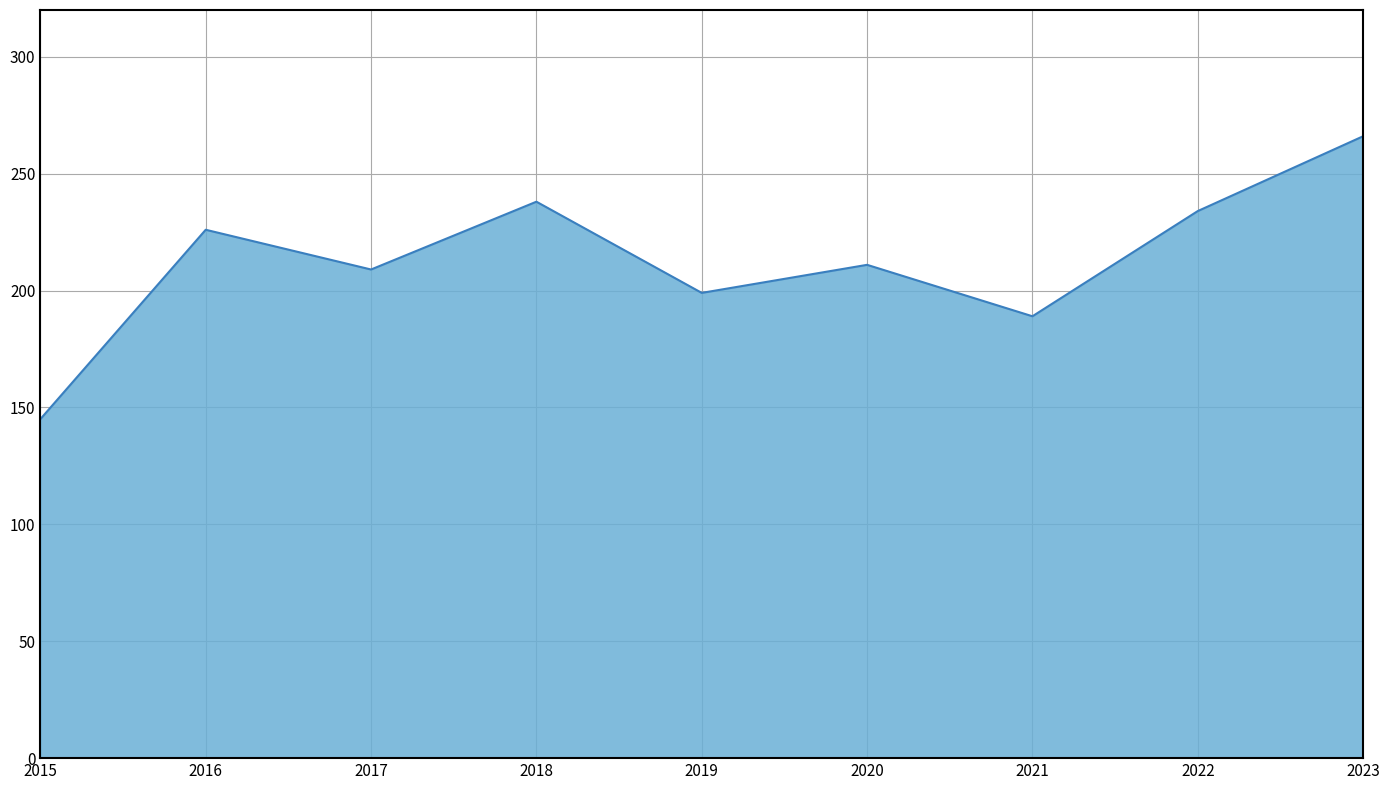

What is the greatest value displayed?

266